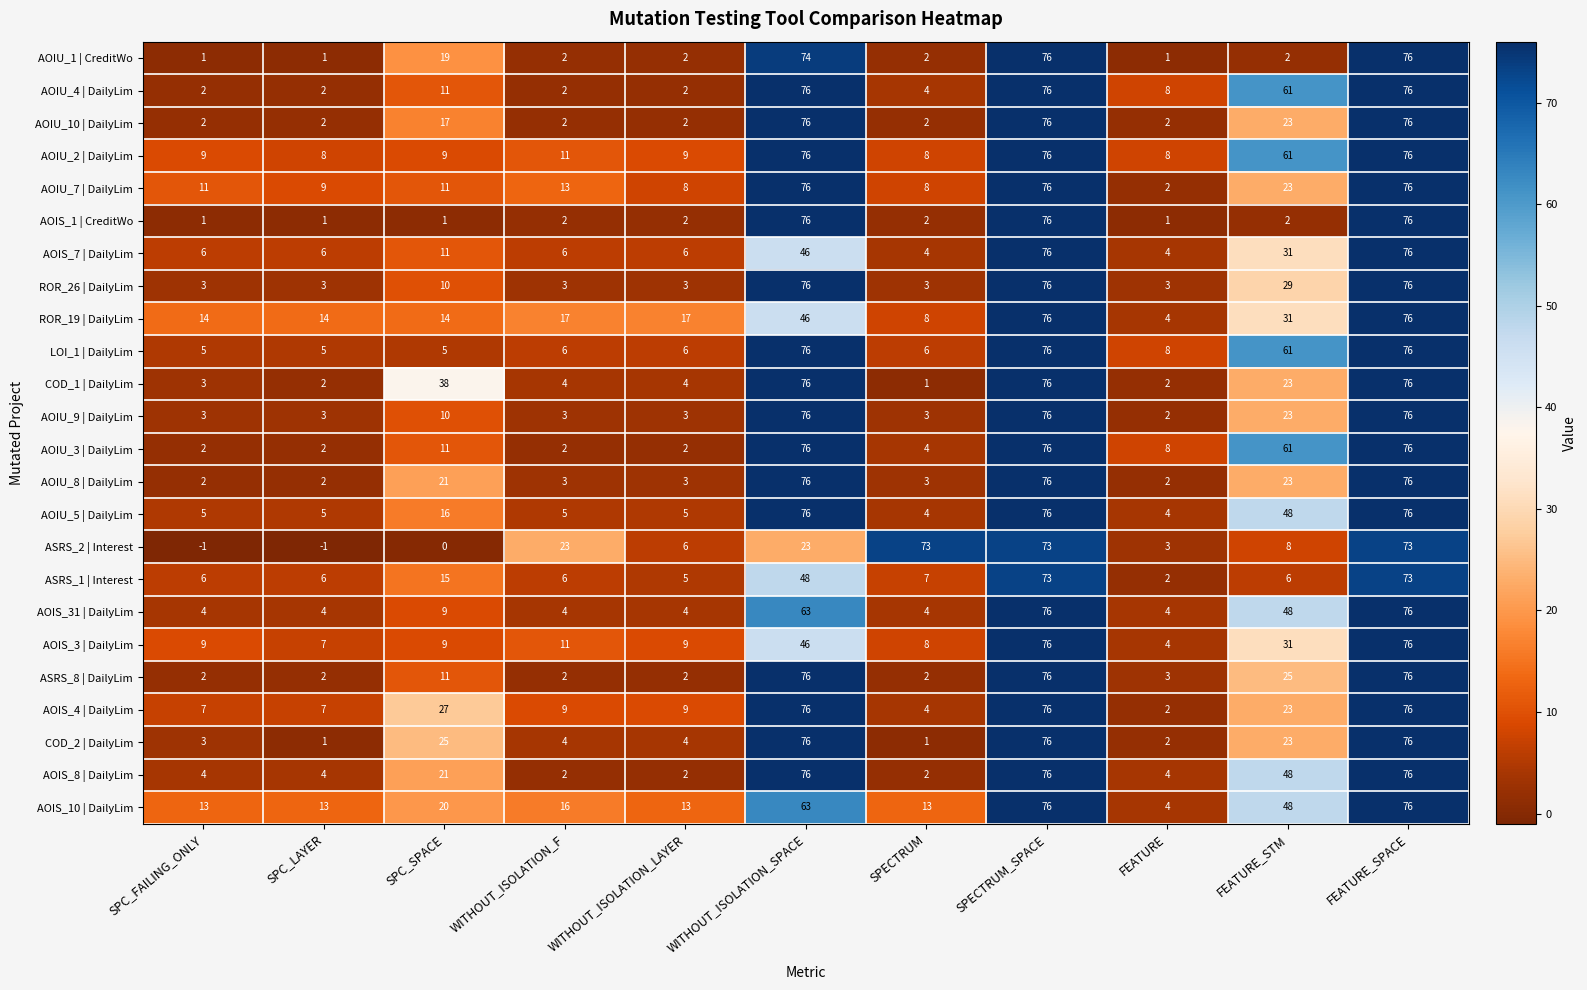

Count the number of categories in the chart.

11